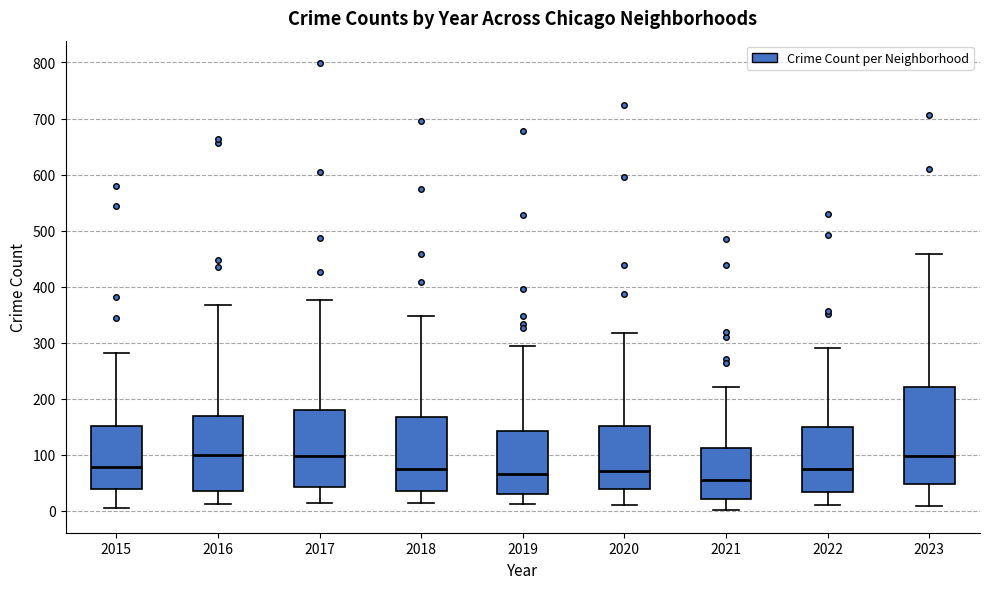

Reading left to right, read every box against the y-axis: the position of its median line, the range the box covers, and the ends of its whiskers. The values are not printed on the chart, so give them approximately, as read against the axis.

2015: median 80, box 40 to 150, whiskers 10 to 280
2016: median 100, box 40 to 170, whiskers 10 to 370
2017: median 100, box 40 to 180, whiskers 20 to 380
2018: median 70, box 40 to 170, whiskers 10 to 350
2019: median 70, box 30 to 140, whiskers 10 to 290
2020: median 70, box 40 to 150, whiskers 10 to 320
2021: median 60, box 20 to 110, whiskers 0 to 220
2022: median 80, box 30 to 150, whiskers 10 to 290
2023: median 100, box 50 to 220, whiskers 10 to 460